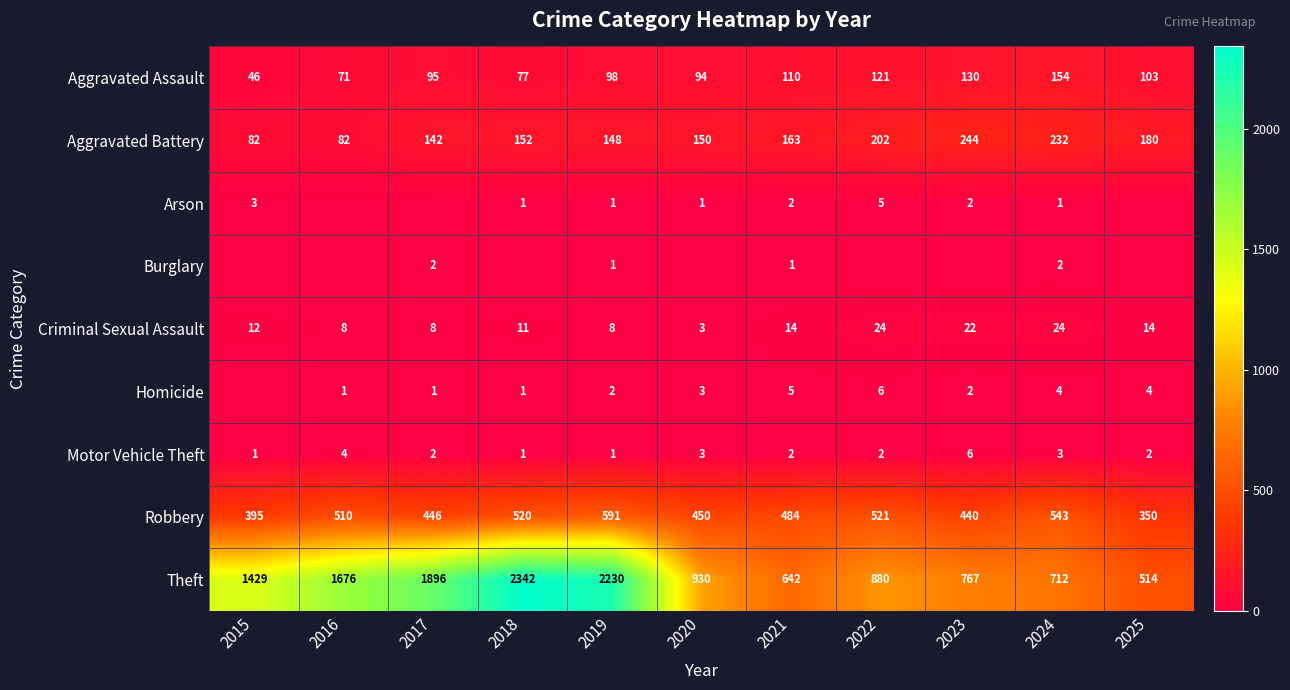

What is the difference between the maximum and minimum values in the Robbery series?

241